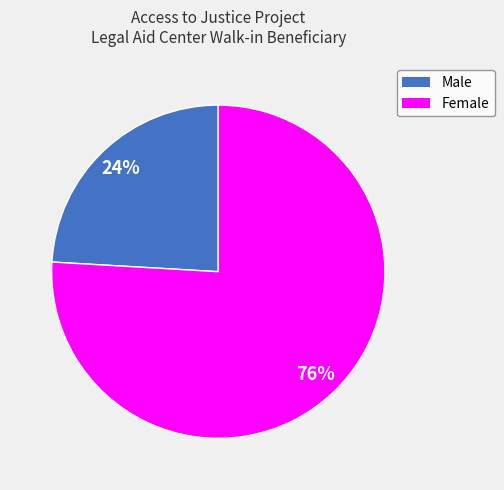

To the nearest percent, what portion does Male represent?

24%